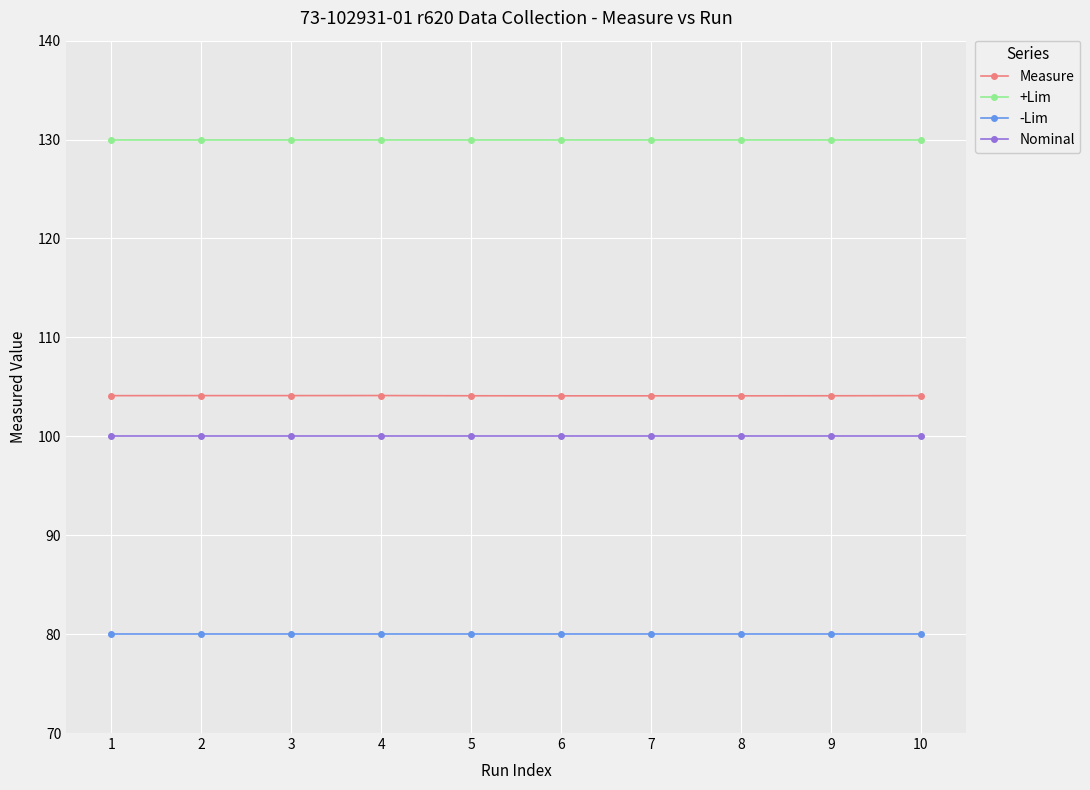

True or false: Nominal and +Lim cross at least once.

False